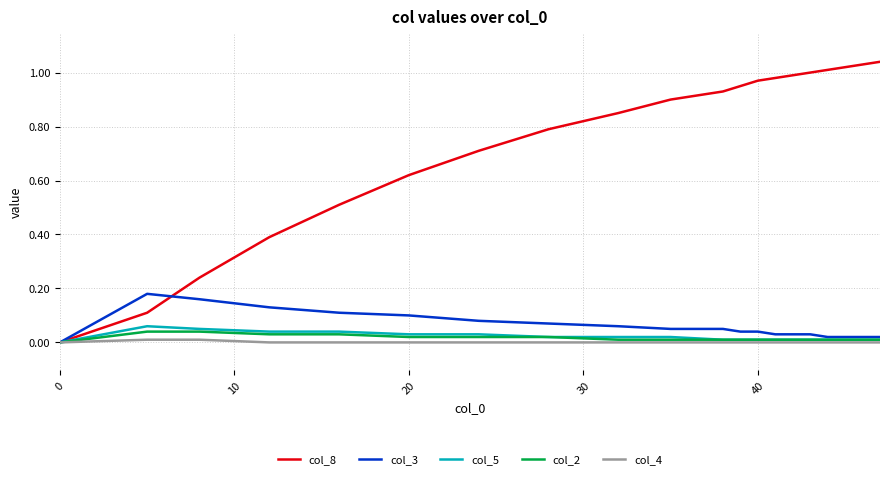

Which series has the largest total across all categories?

col_8